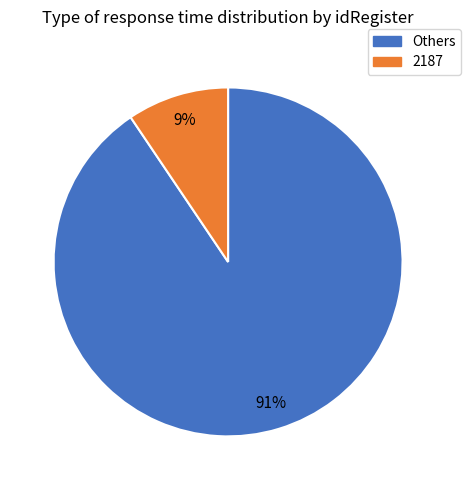

Is there any slice that represents more than half of the pie?

Yes